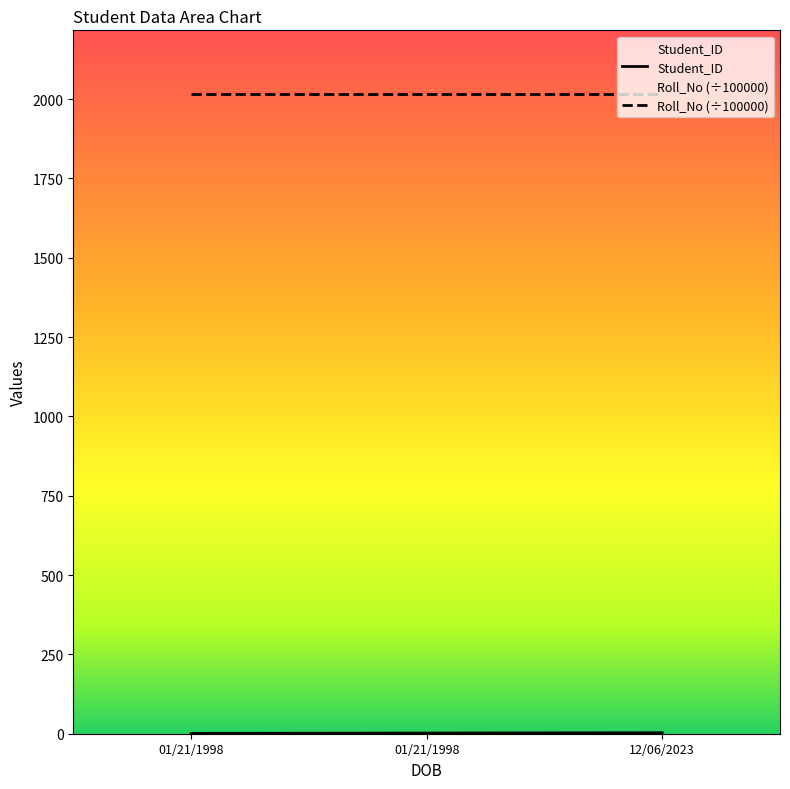

How many lines are shown in the chart?

2